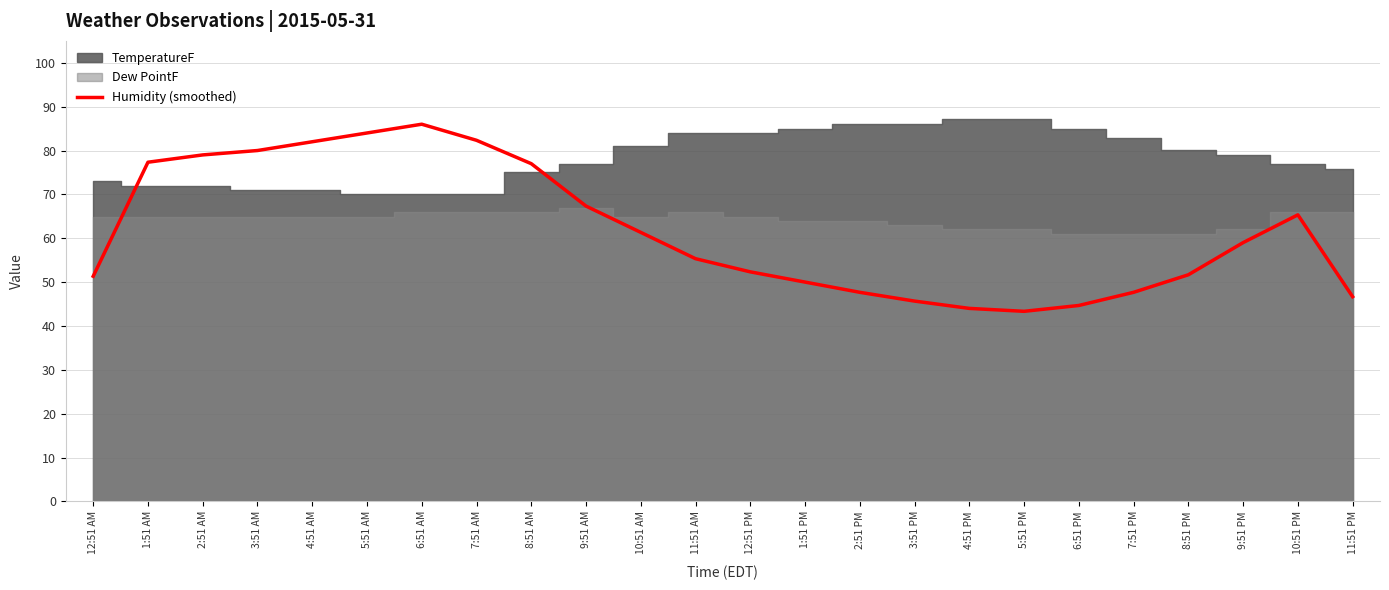

How many values exceed 59?

11